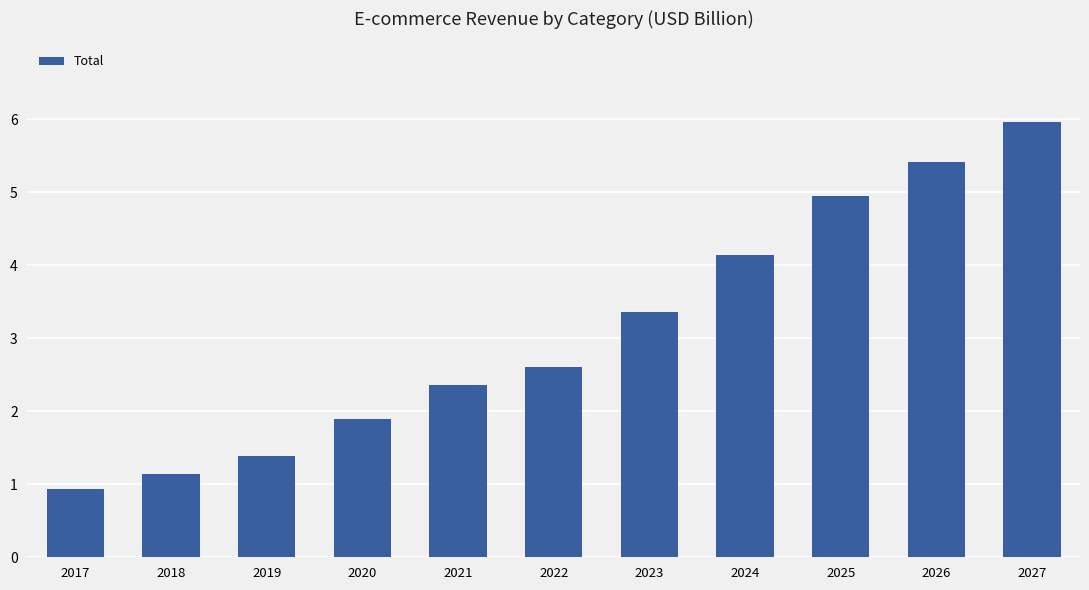

What is the change in value from 2019 to 2026?

+4.0